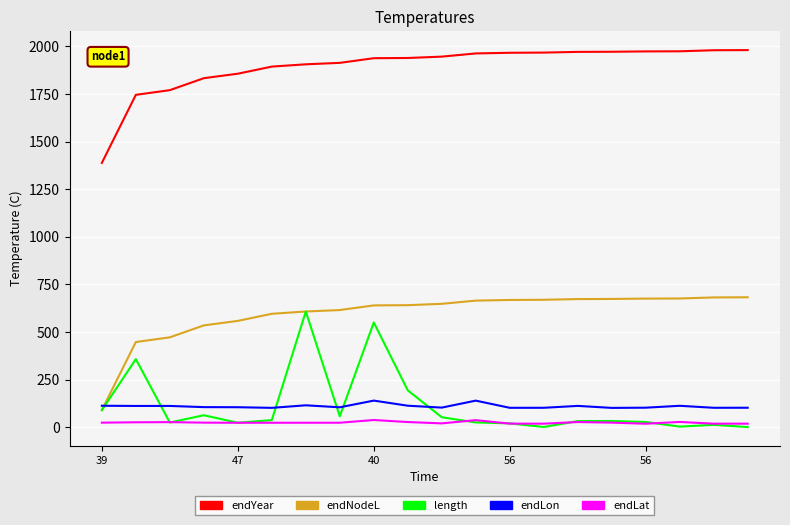

Which series has the largest total across all categories?

endYear